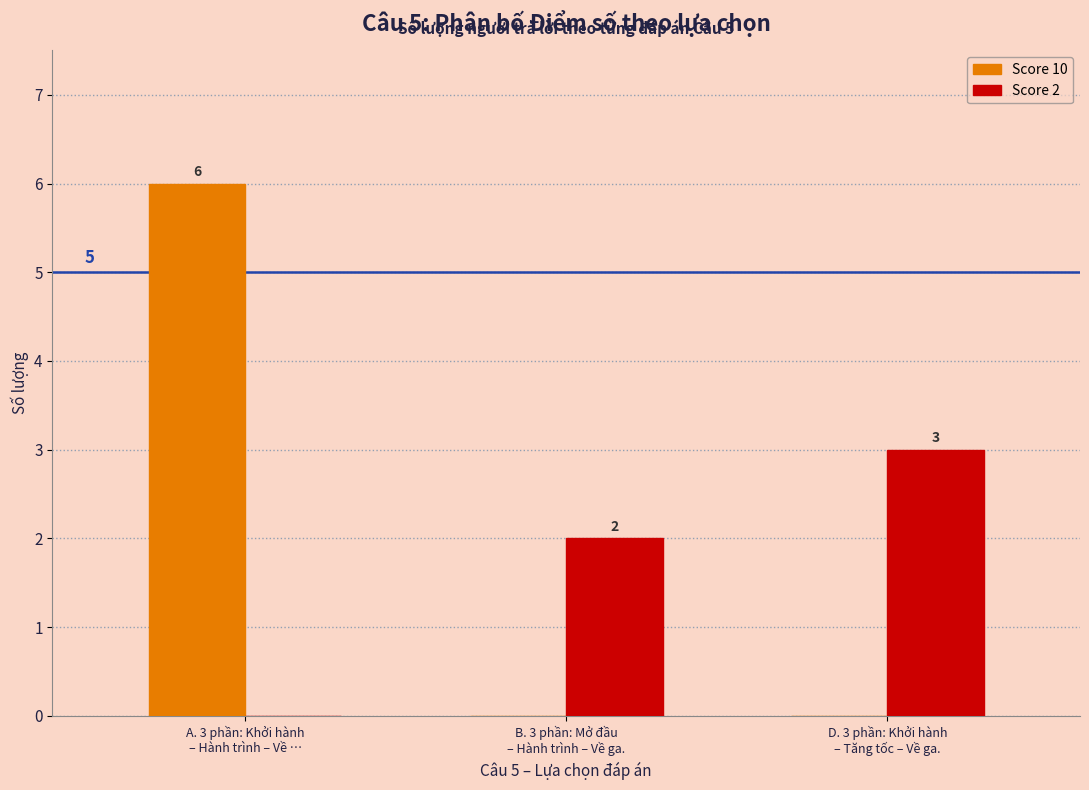

Reading left to right, list all the values displayed in this chart.

Score 10: A. 3 phần: Khởi hành
– Hành trình – Về …=6	B. 3 phần: Mở đầu
– Hành trình – Về ga.=0	D. 3 phần: Khởi hành
– Tăng tốc – Về ga.=0
Score 2: A. 3 phần: Khởi hành
– Hành trình – Về …=0	B. 3 phần: Mở đầu
– Hành trình – Về ga.=2	D. 3 phần: Khởi hành
– Tăng tốc – Về ga.=3